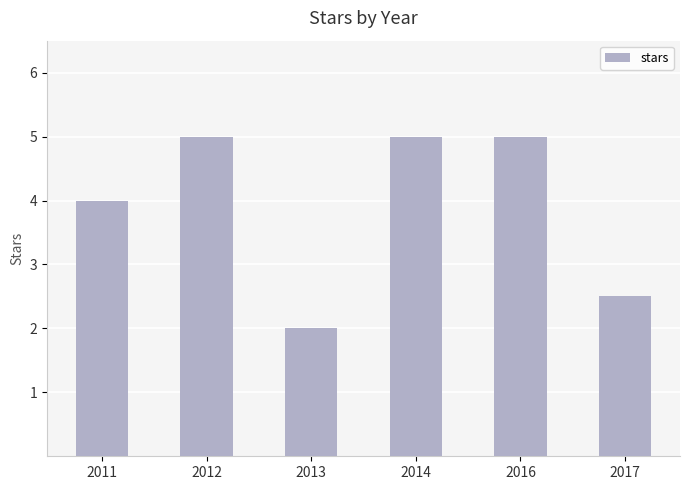

The chart shows a value of 4.0 at 2011. True or false?

True